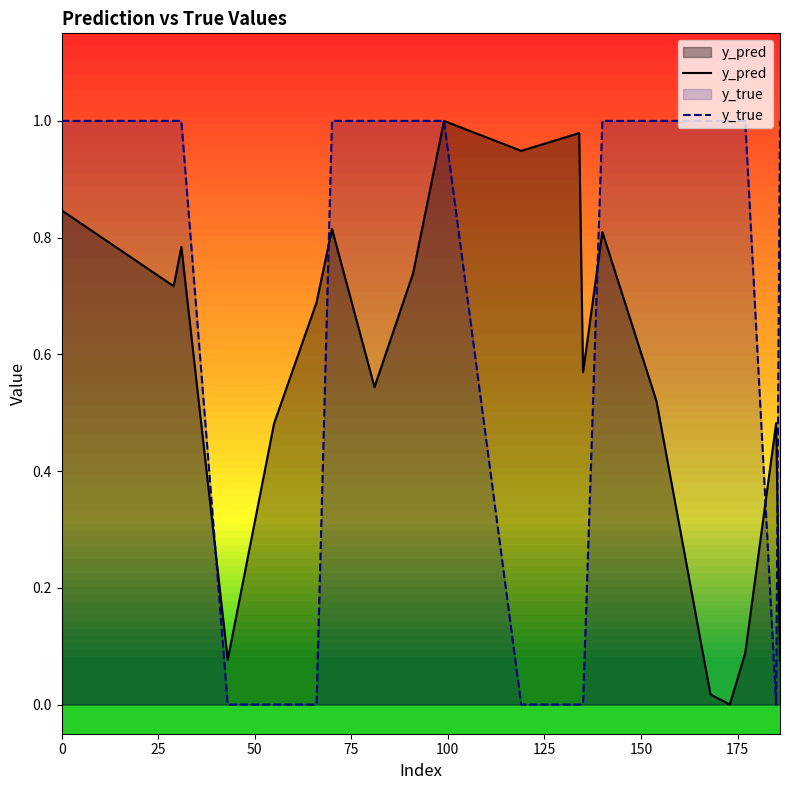

Rank the series by their average value, from highest to lowest.

y_true, y_pred